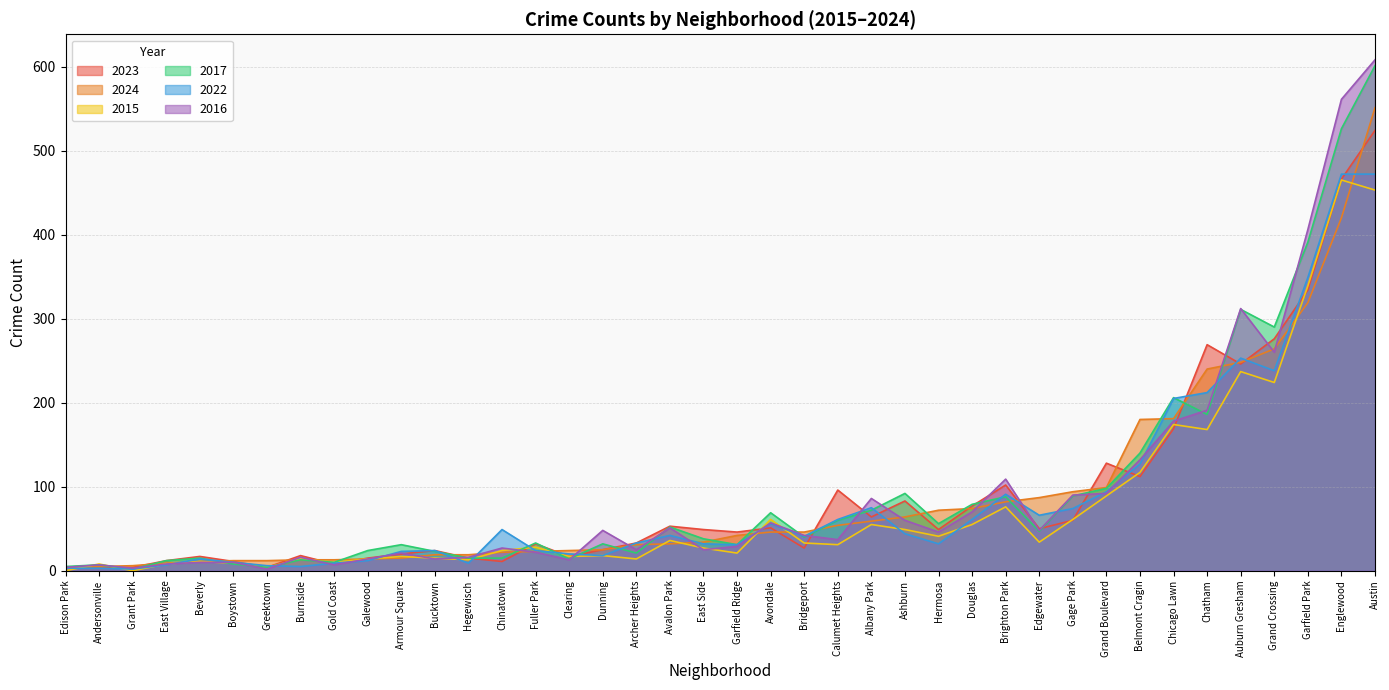

True or false: 2015 and 2016 intersect in this chart.

True